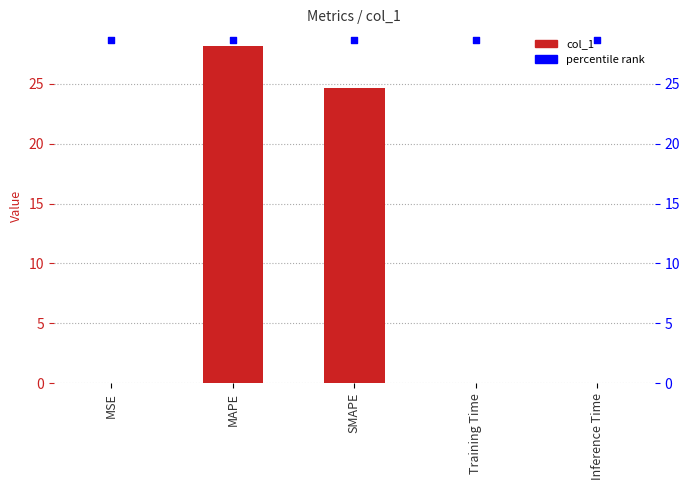

Which series contains the highest Y value?

percentile rank